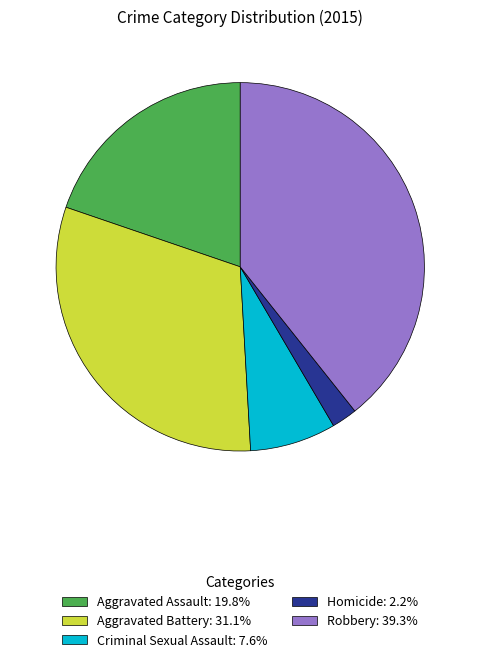

Is the sum of Robbery and Criminal Sexual Assault greater than half?

No